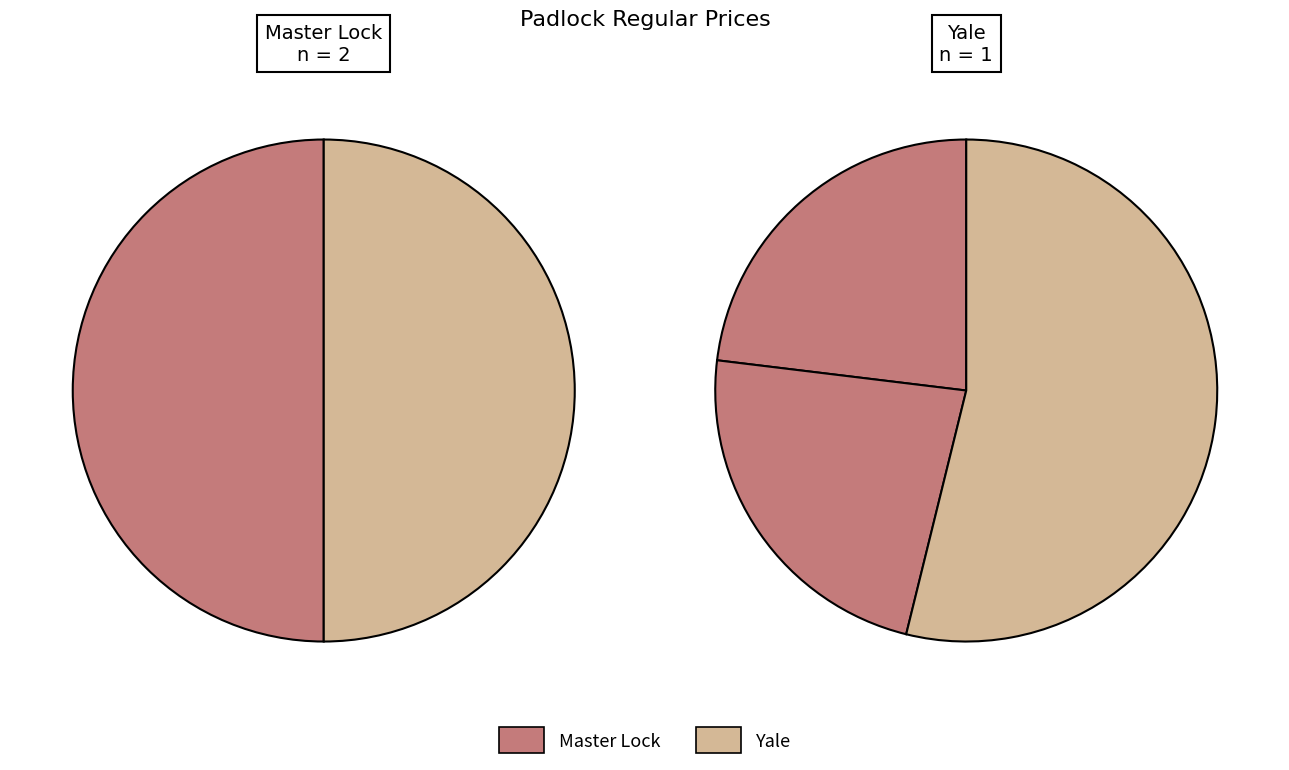

True or false: Master Lock Excell Padlock - Long Shank accounts for 11% of the total.

False